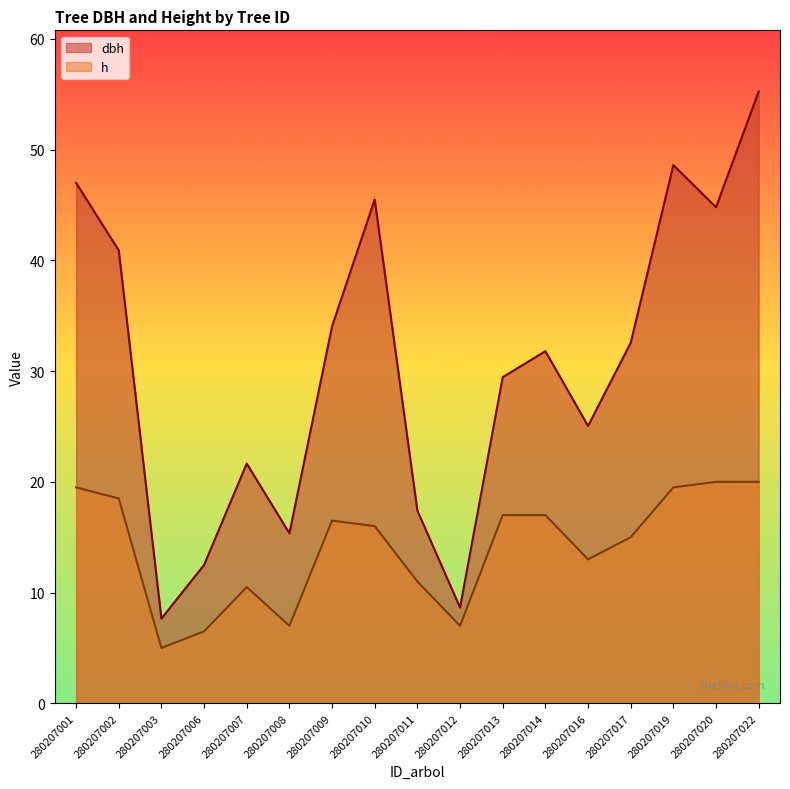

True or false: dbh and h intersect in this chart.

False